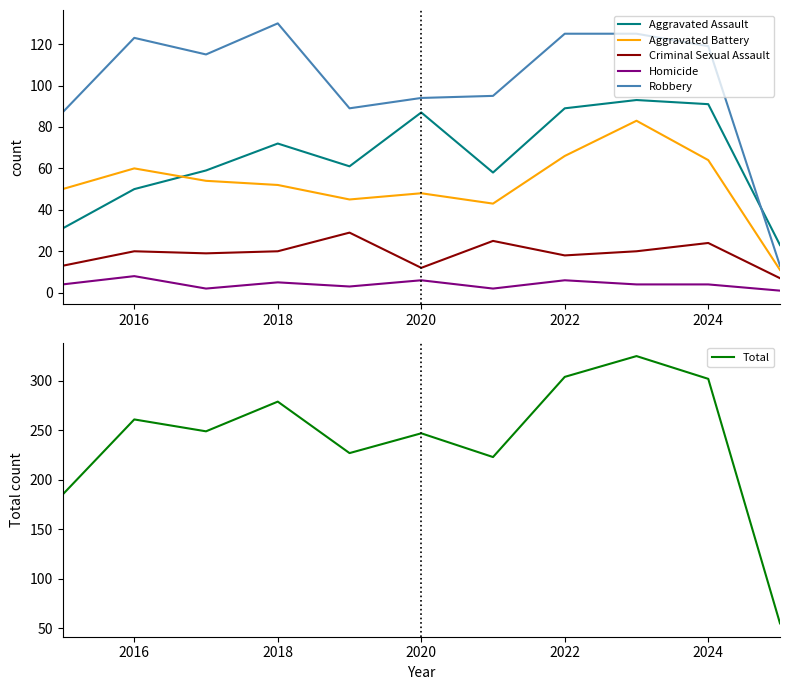

What is the minimum value shown in the chart?

1